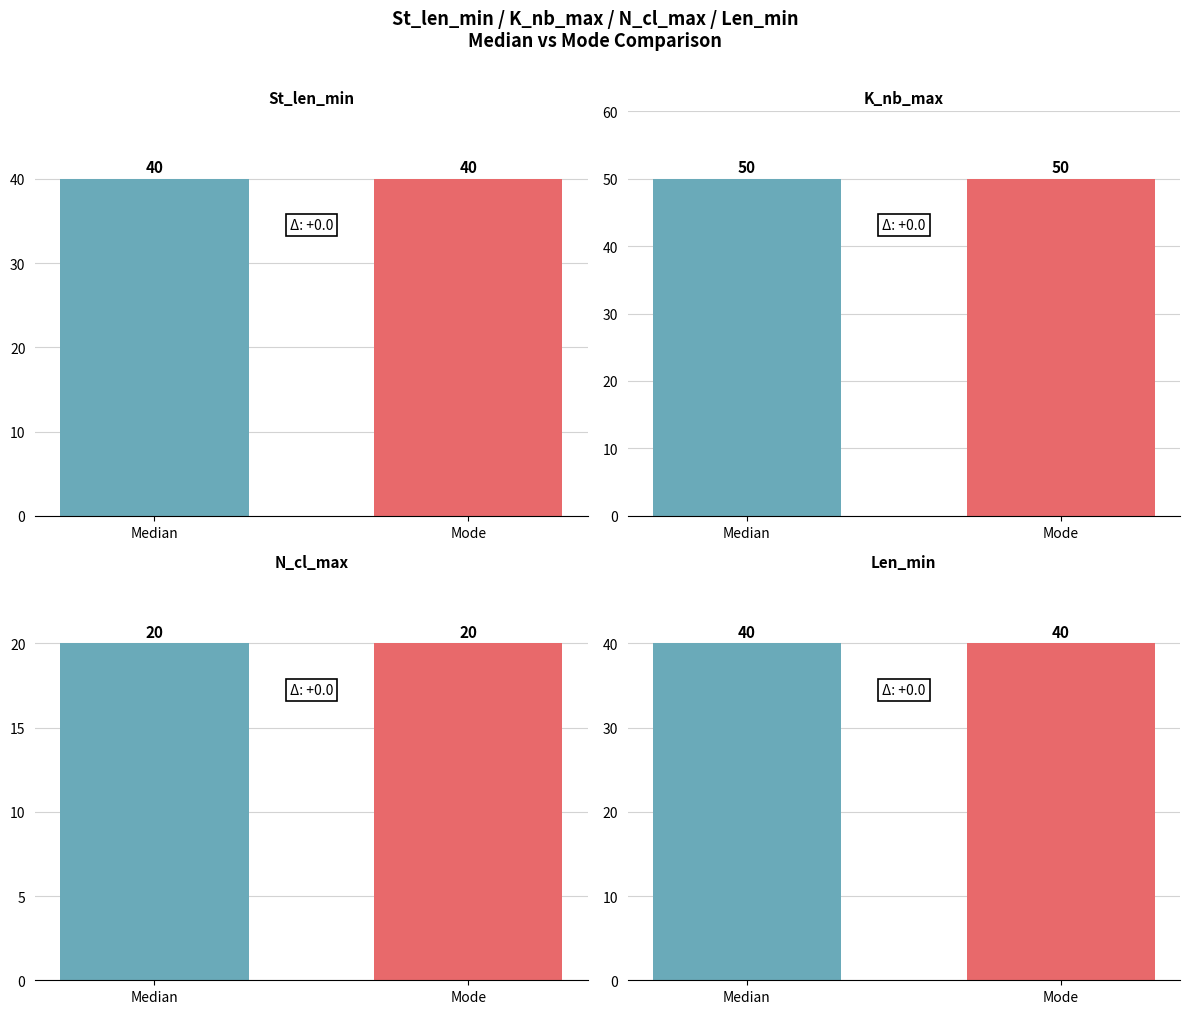

Does the chart contain any negative values?

No